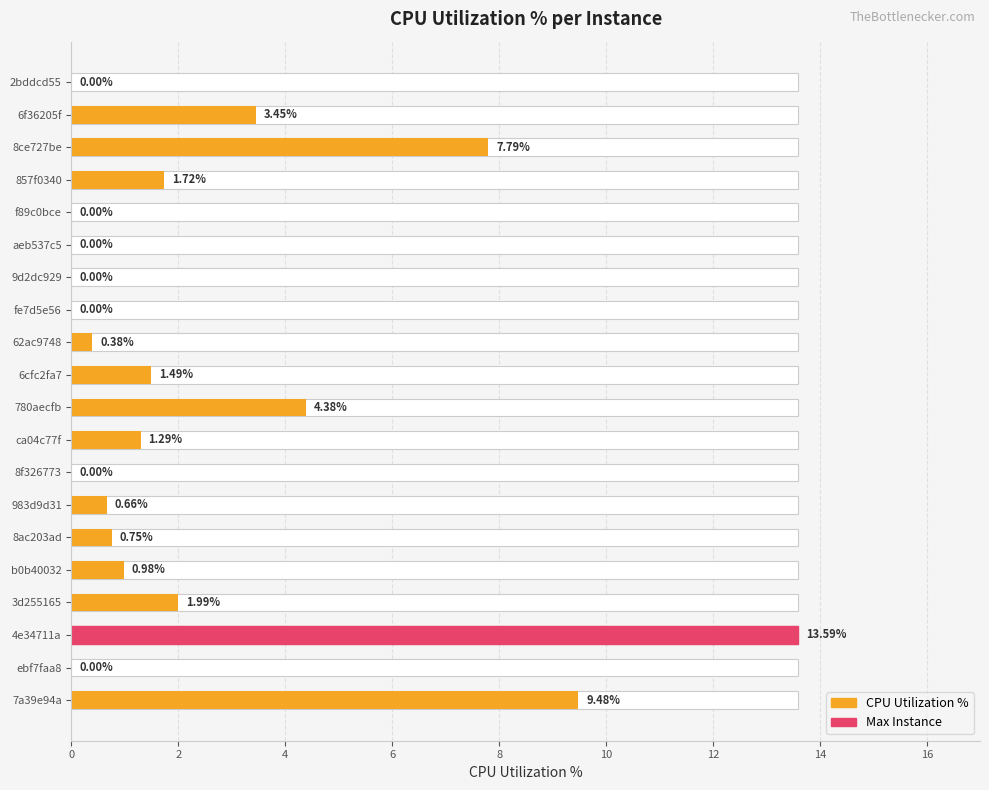

What is the difference between the second highest and minimum values?

9.5